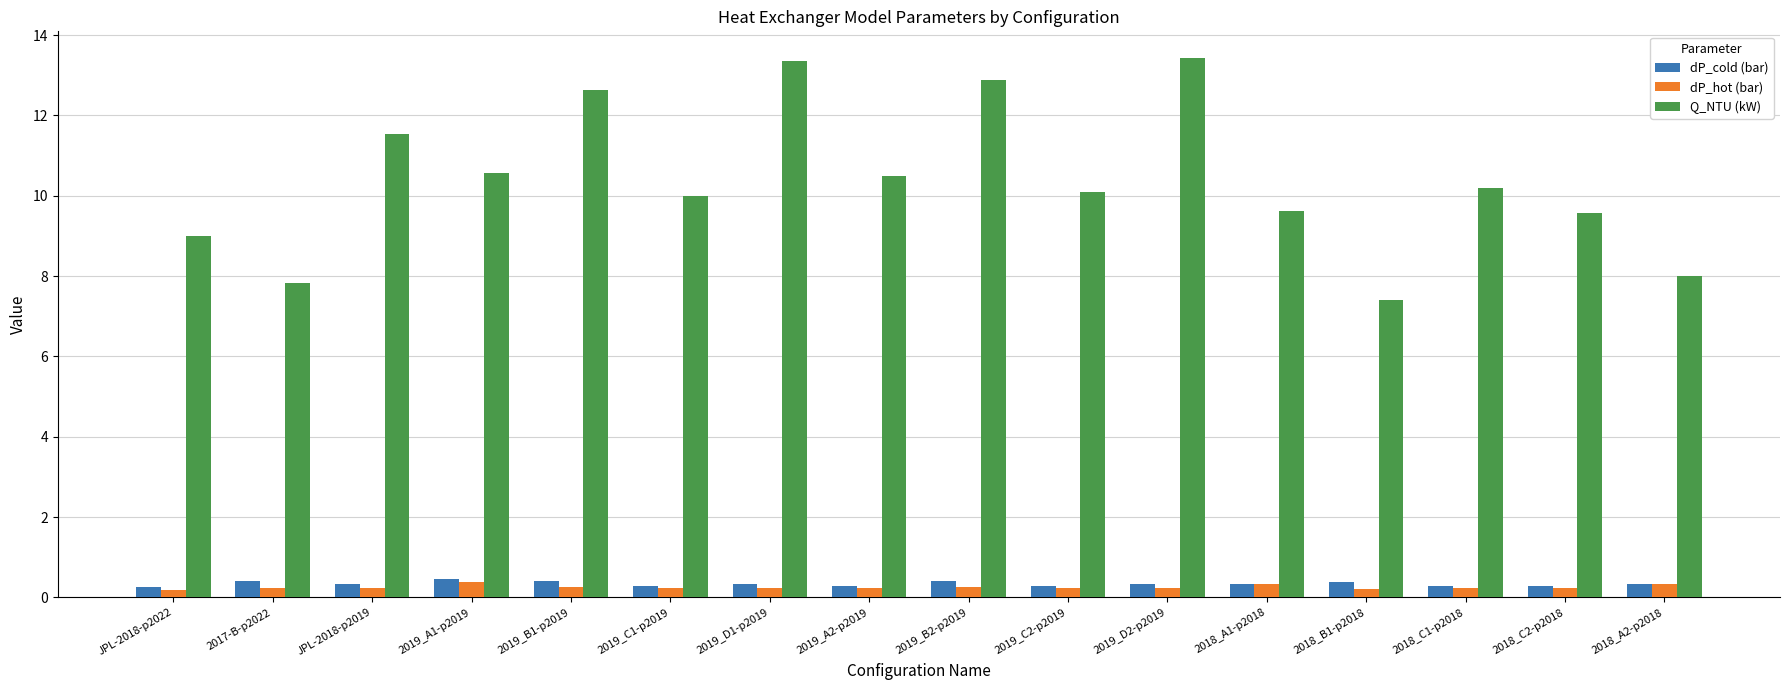

What is the average value of the dP_hot (bar) series?

0.3